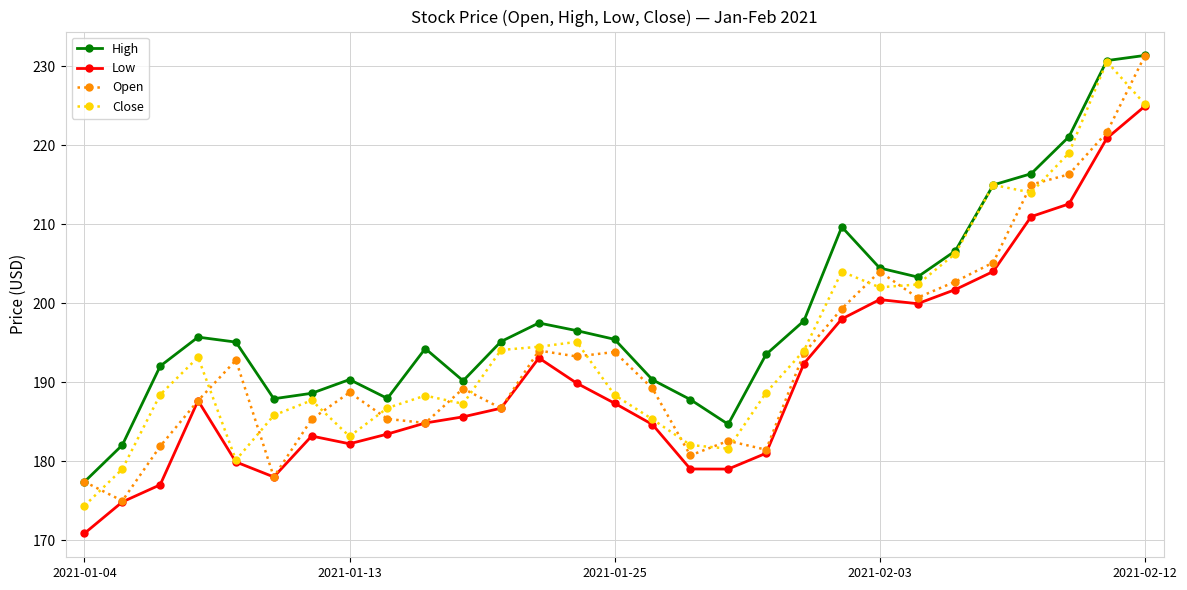

What is the sum of all Close values?

5656.0